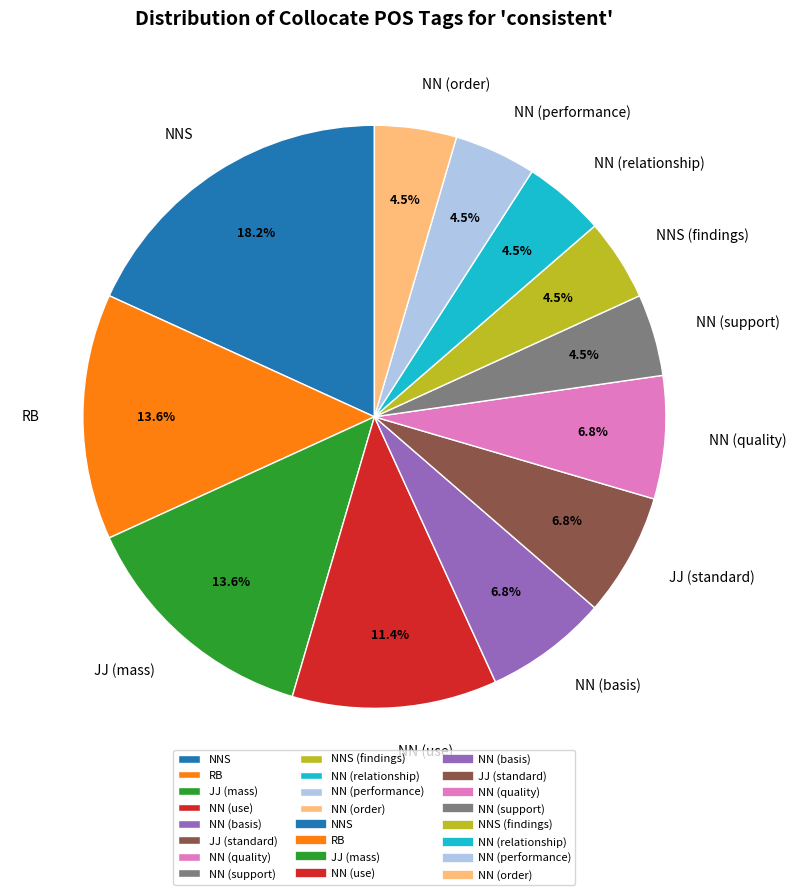

Does RB represent more than half of the total?

No